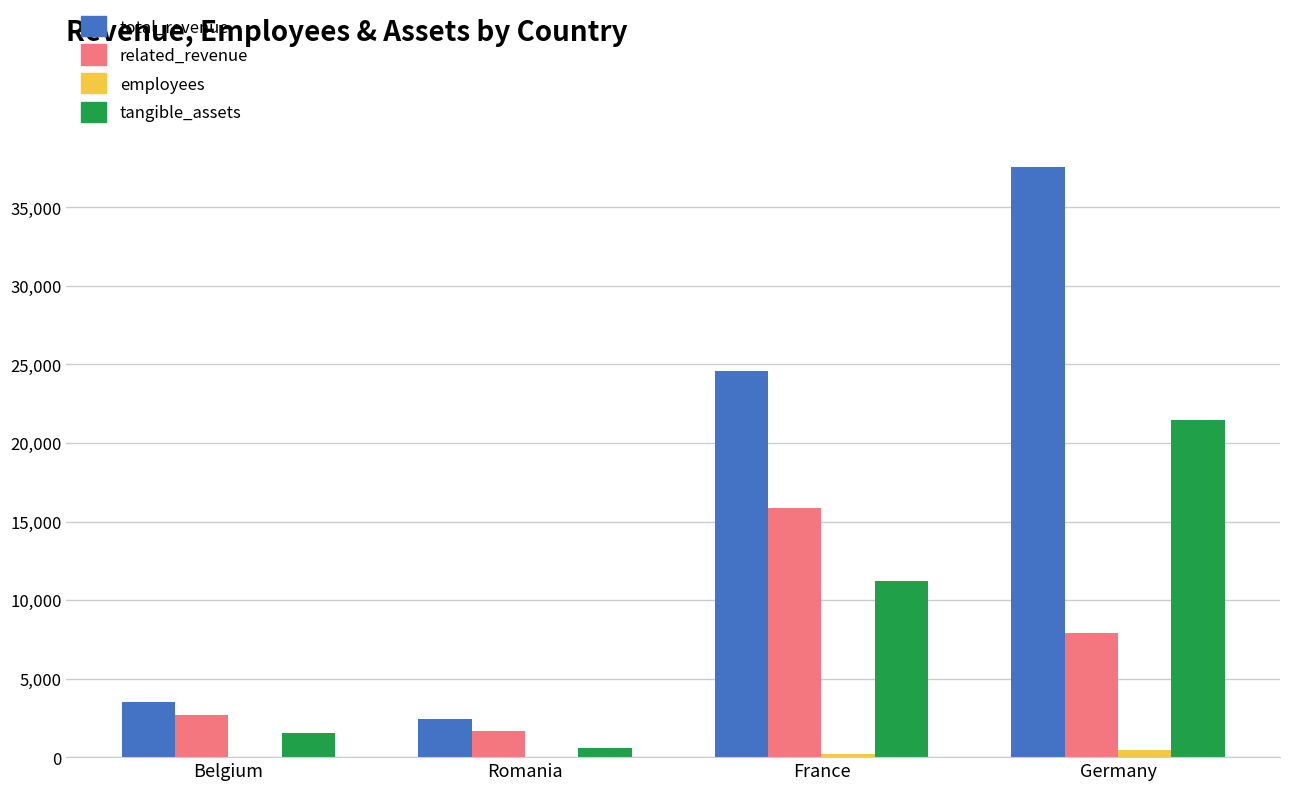

What is the spread (max minus min) of values at France?

24378